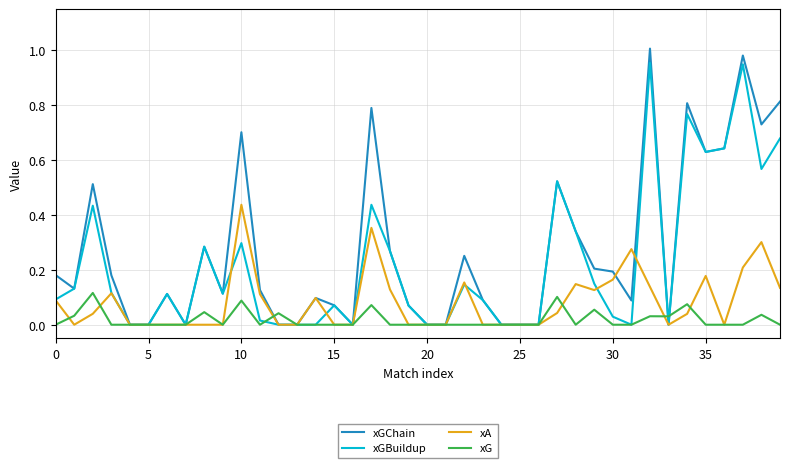

Rank the series by their maximum value, from highest to lowest.

xGChain, xGBuildup, xA, xG